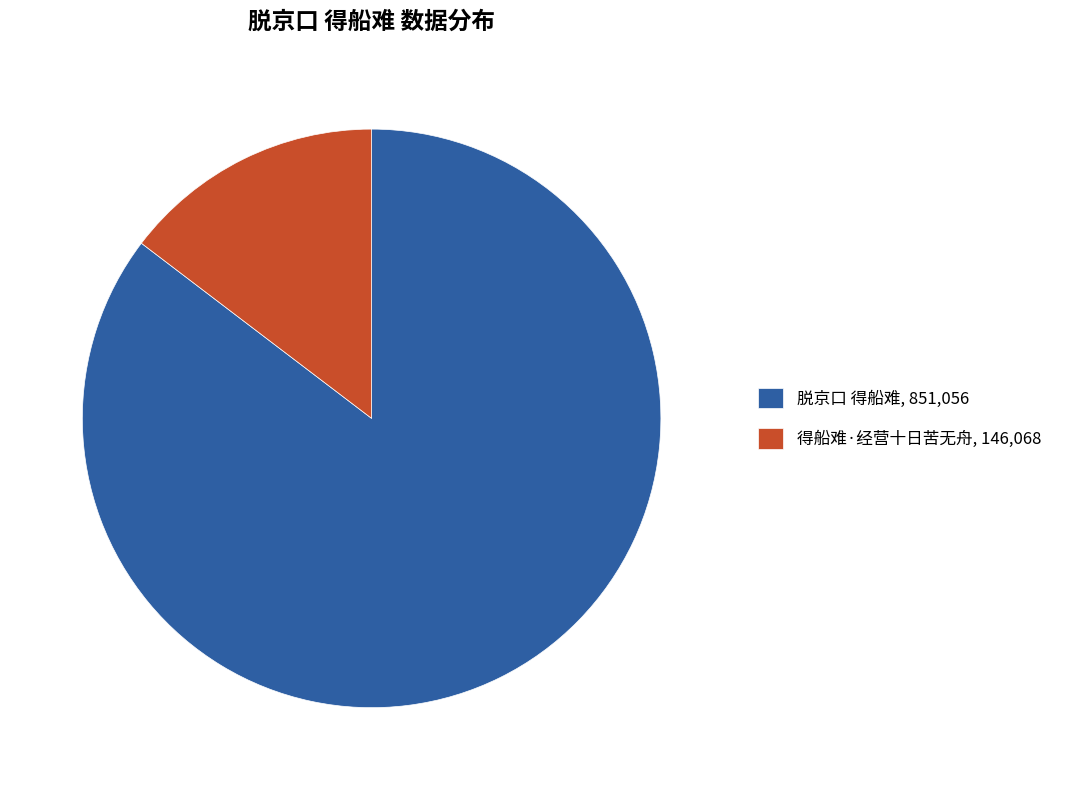

True or false: 得船难·经营十日苦无舟 accounts for 3% of the total.

False